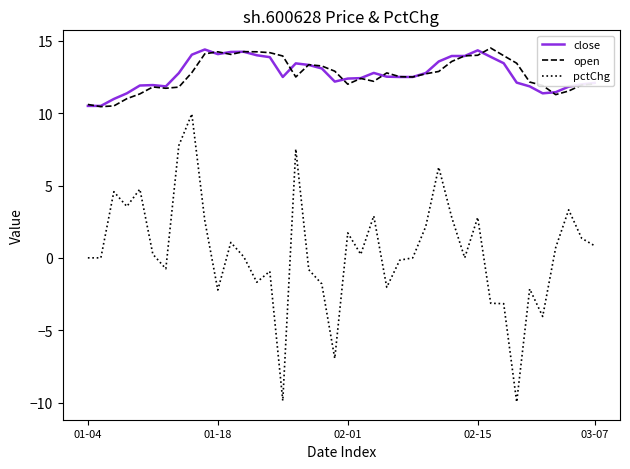

True or false: pctChg and close intersect in this chart.

False